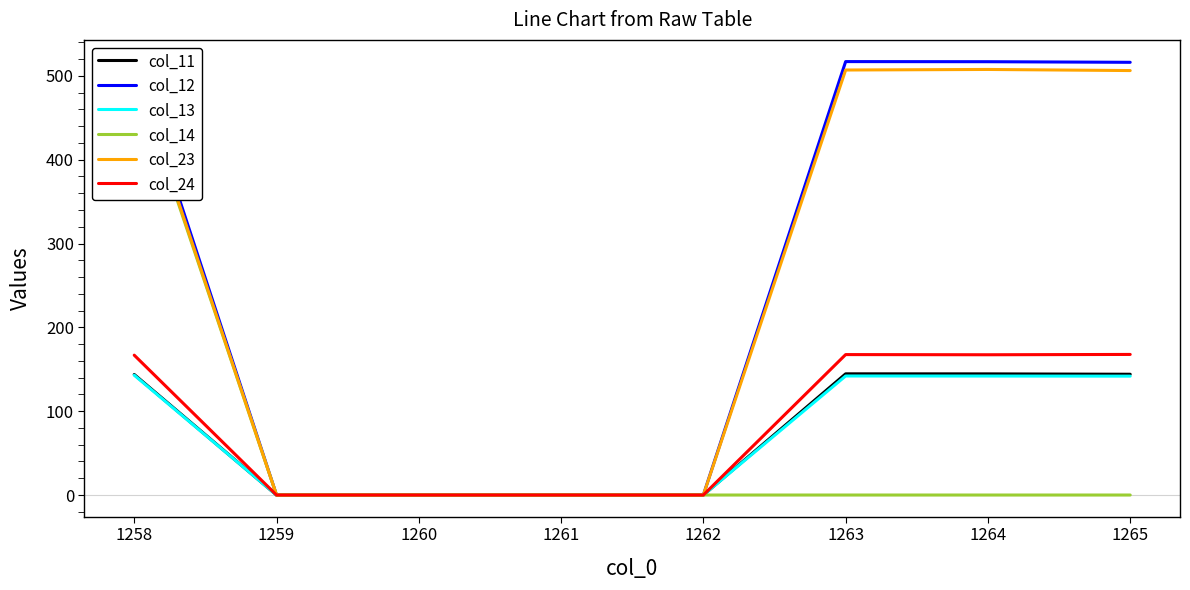

What is the highest value of the col_13 series?

143.0